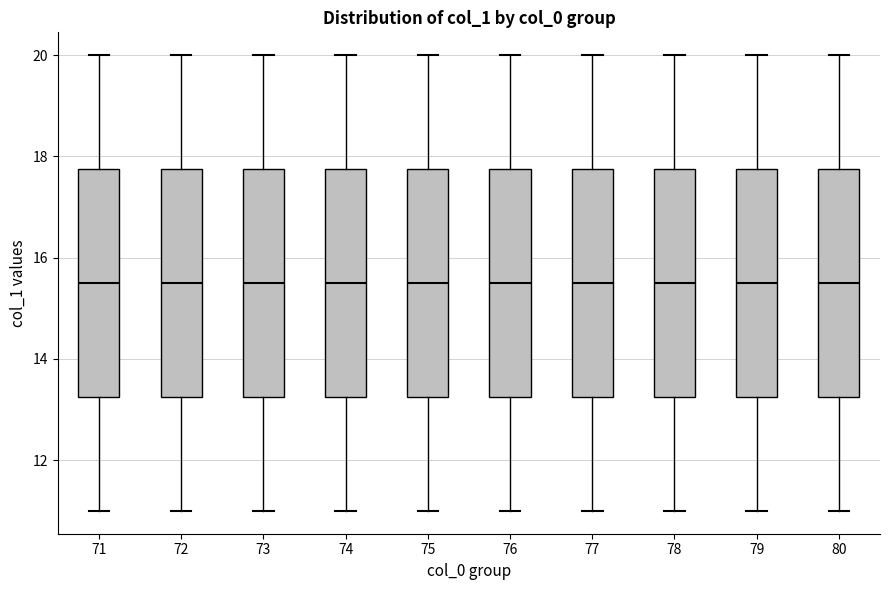

Where is the lower edge of the box at x = 72 on the y-axis? The values are not printed on the chart, so give them approximately, as read against the axis.

13.2